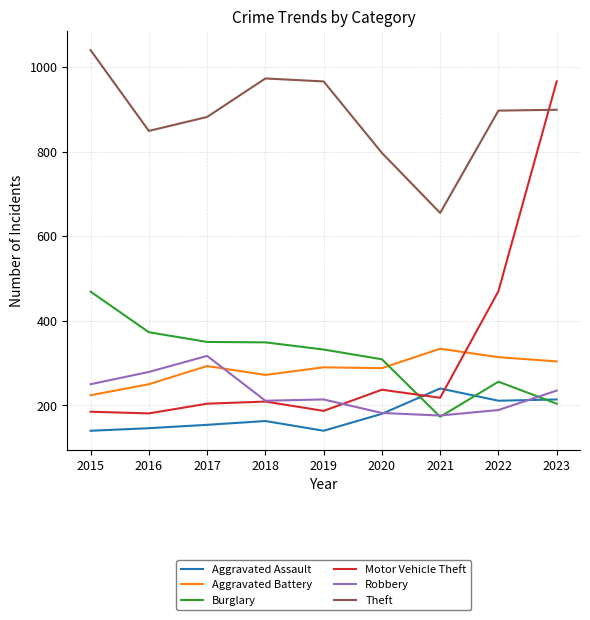

Which series has the largest total across all categories?

Theft